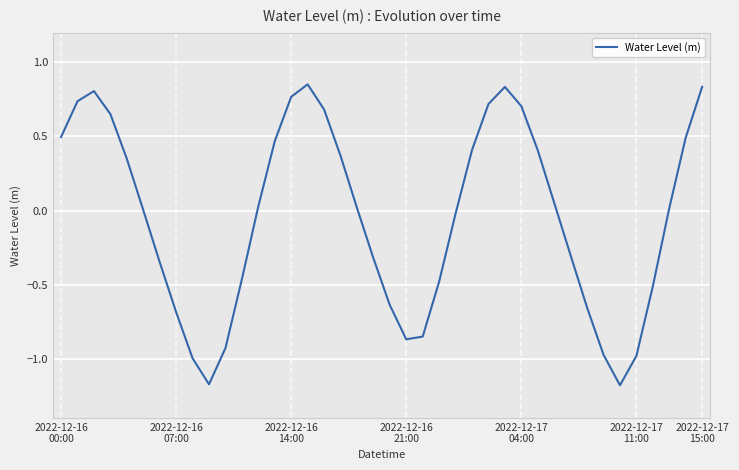

Is this an area chart (filled region under the line)?

No